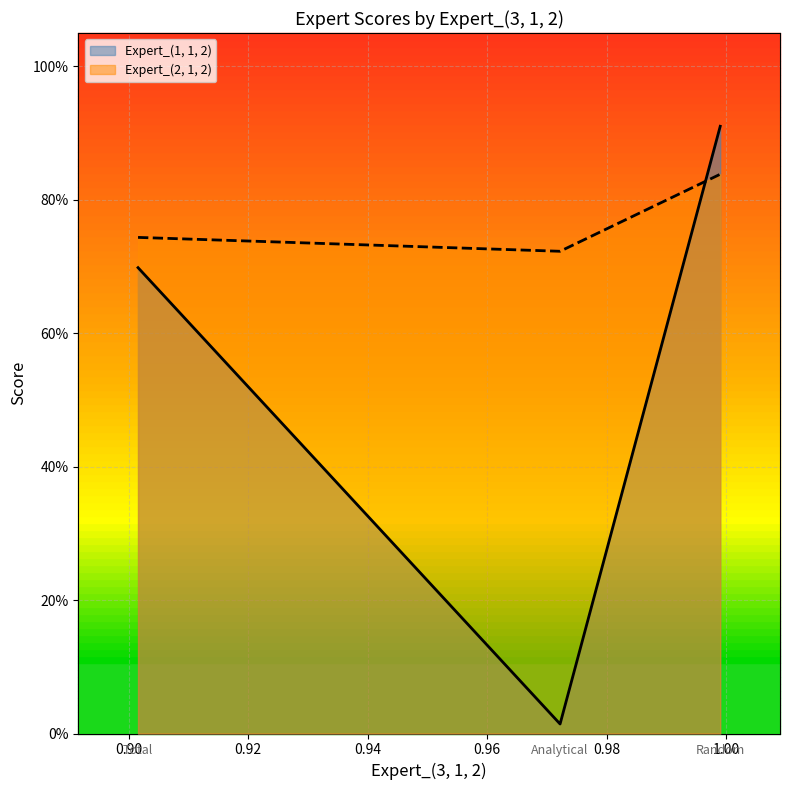

What value does the Expert_(2, 1, 2) series have at Analytical?

0.7